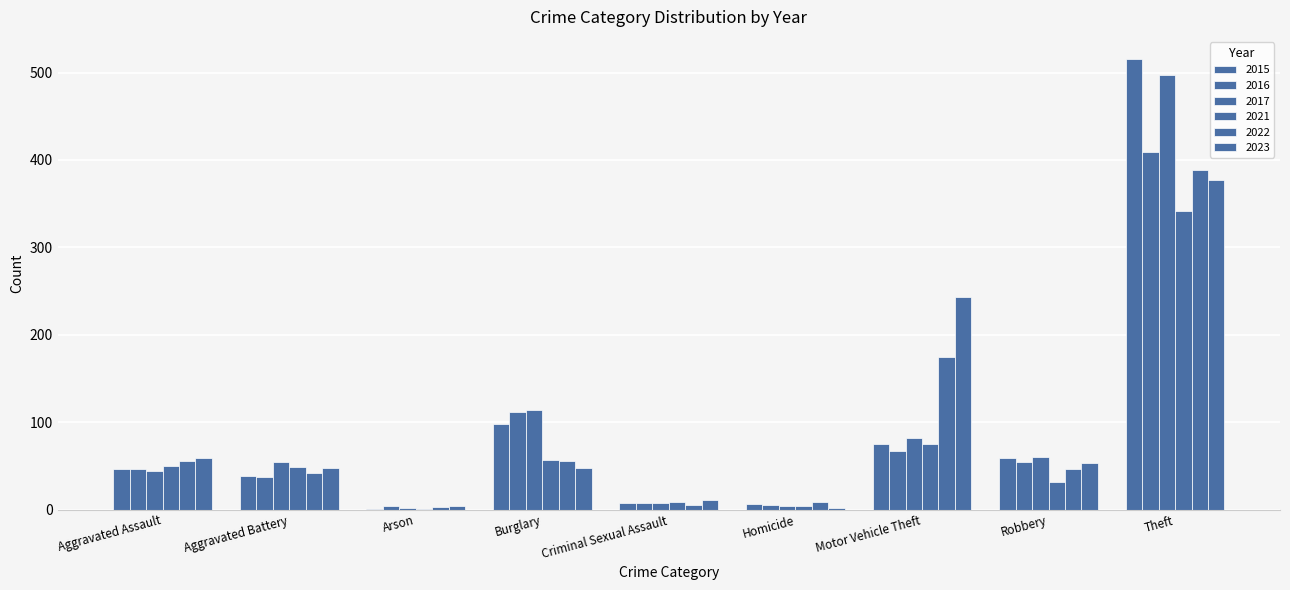

Are the bars grouped side by side (vs. stacked)?

Yes